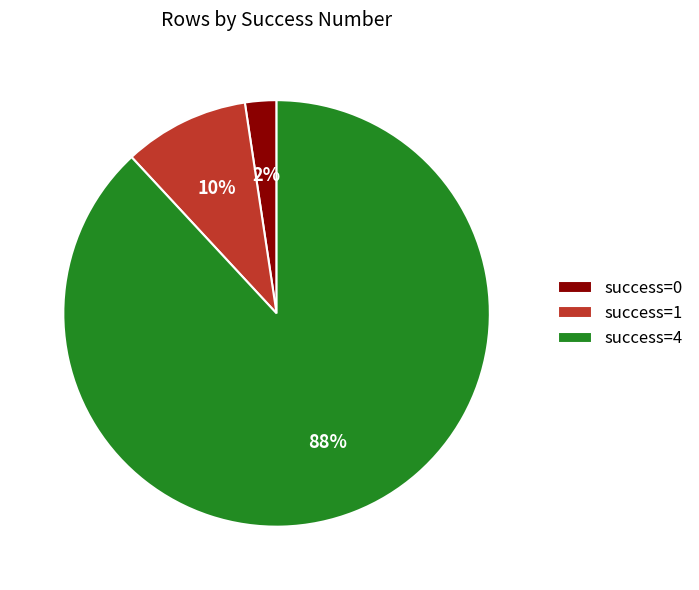

The success=0 slice represents 2% of the pie. True or false?

True